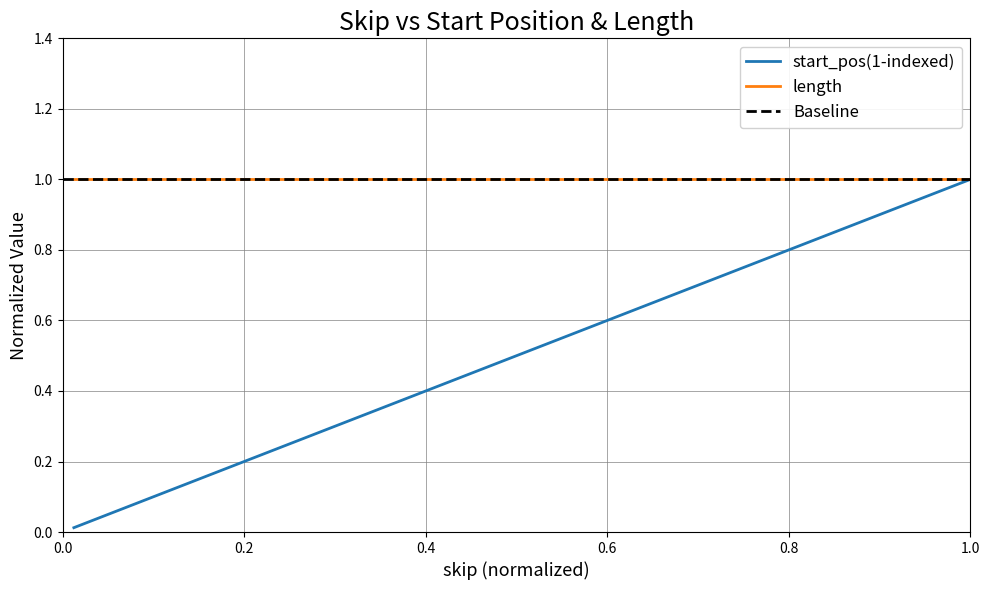

True or false: the data has more than 0 interior local peaks.

False